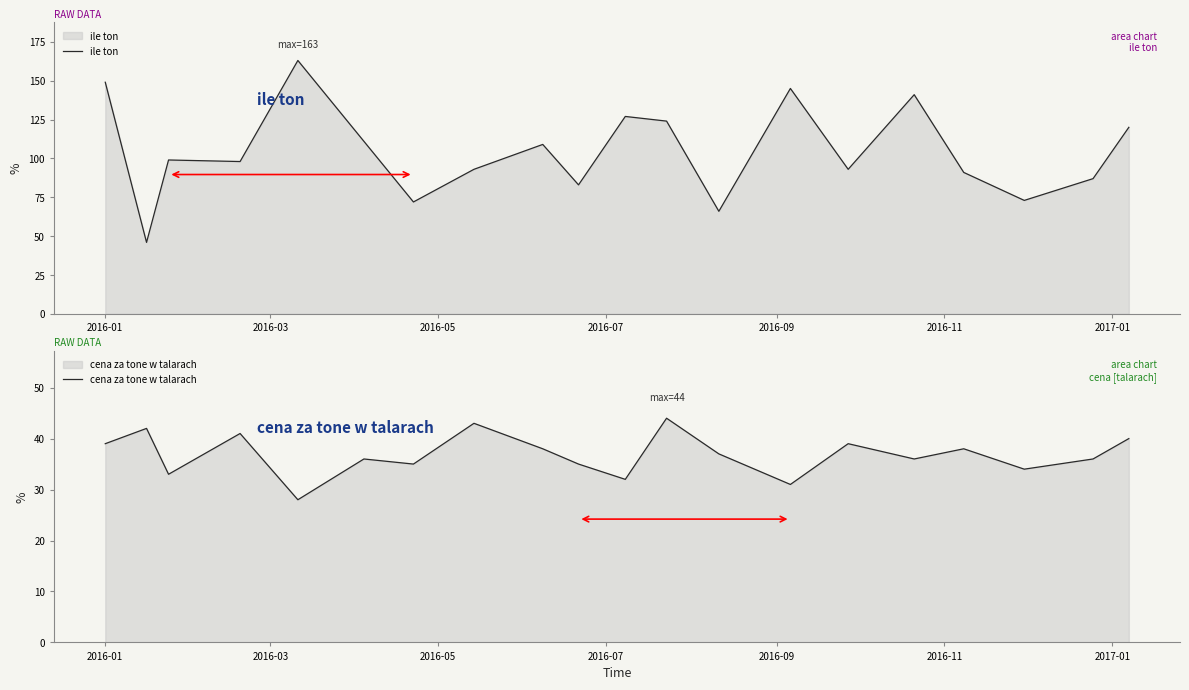

How many categories are shown in the chart?

20